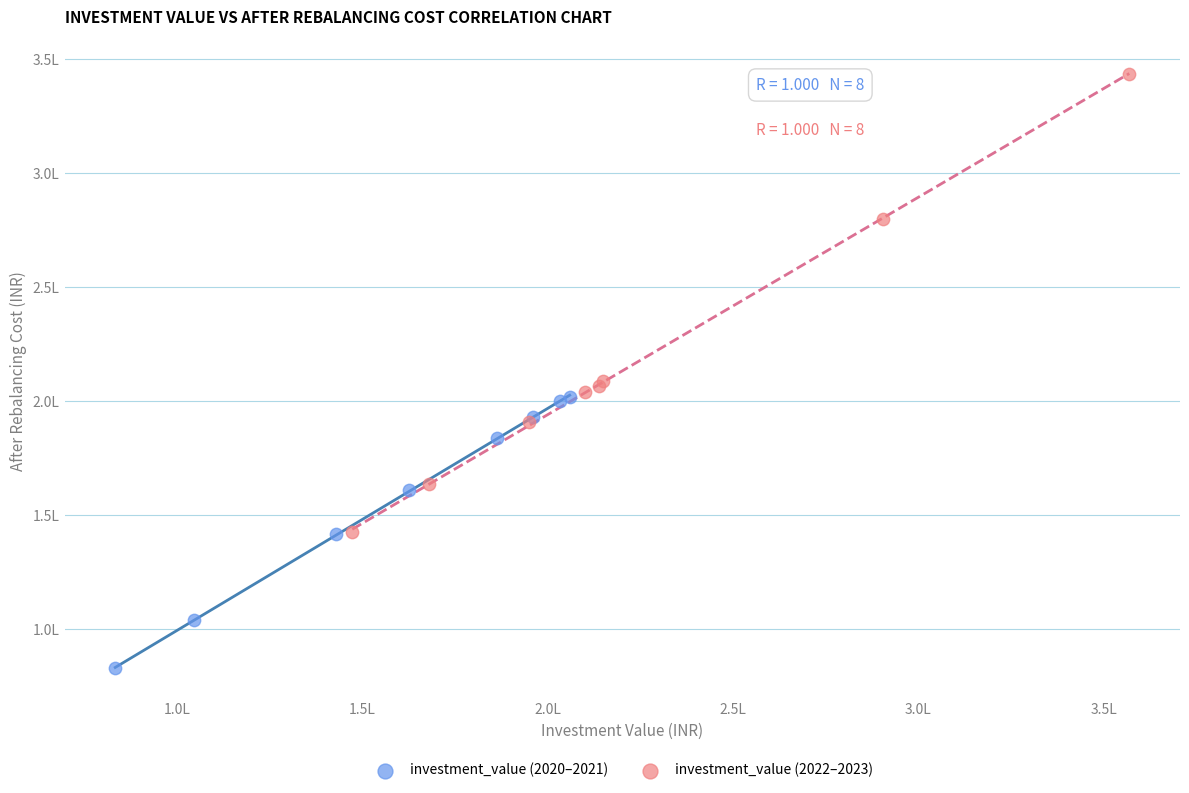

What are all the series names shown in the legend?

investment_value (2020–2021), investment_value (2022–2023)